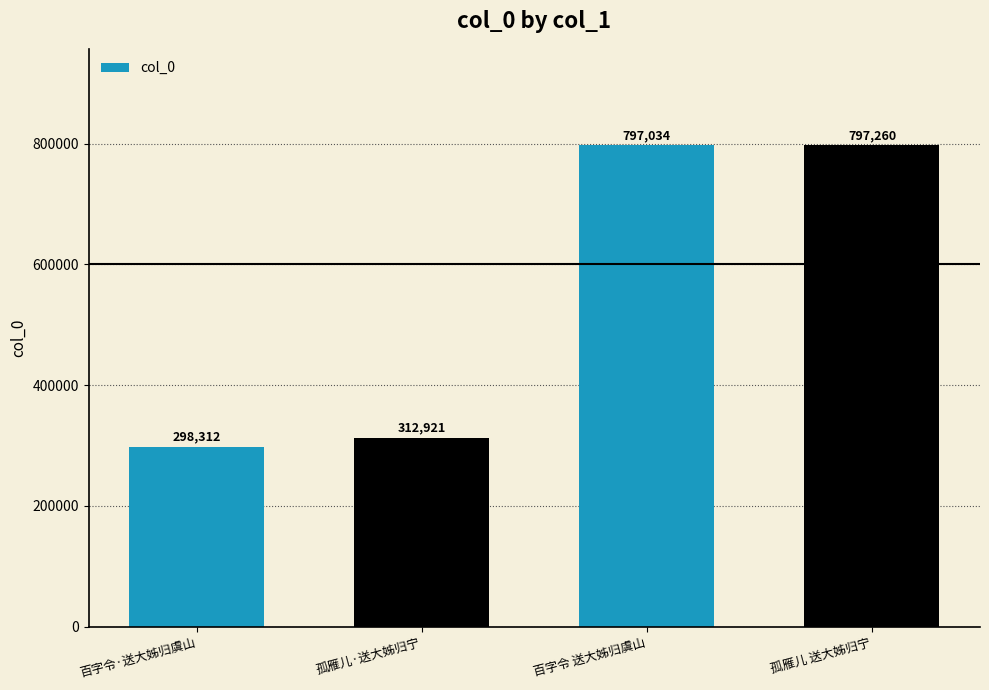

What is the maximum value shown in the chart?

797260